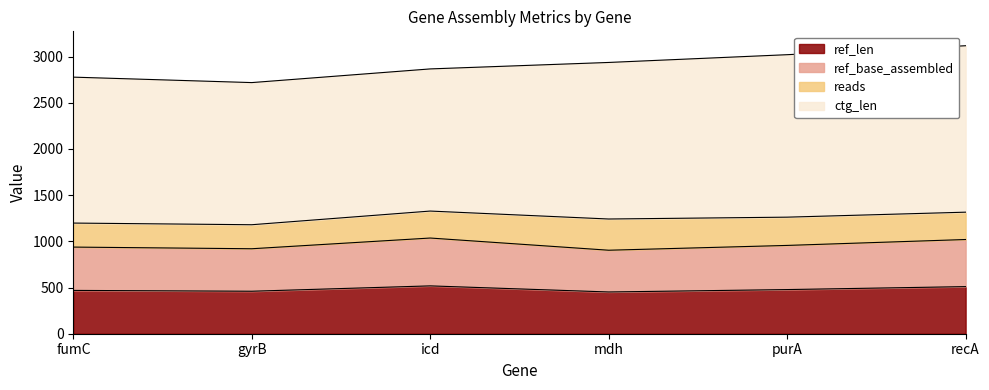

Is it true that ref_len equals 518 at icd?

True